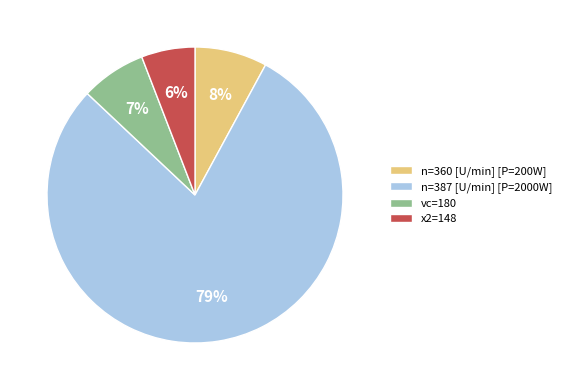

To the nearest percent, what is the average slice percentage?

25%